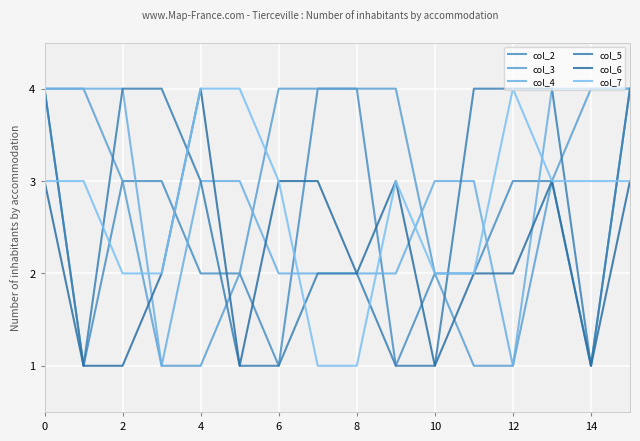

What is the average value of the col_5 series?

3